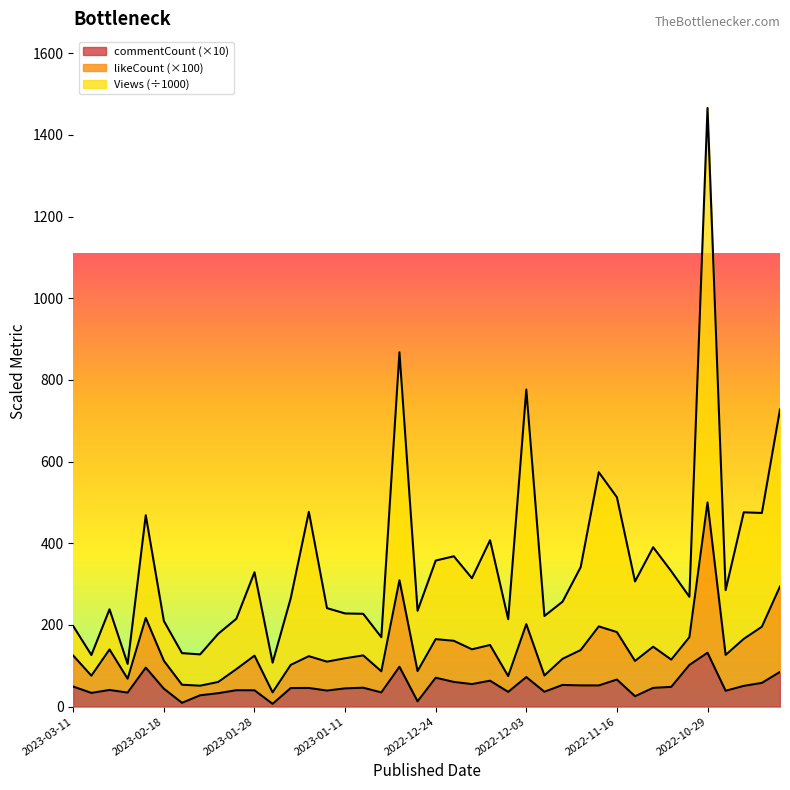

How many interior local valleys does the likeCount series have?

13